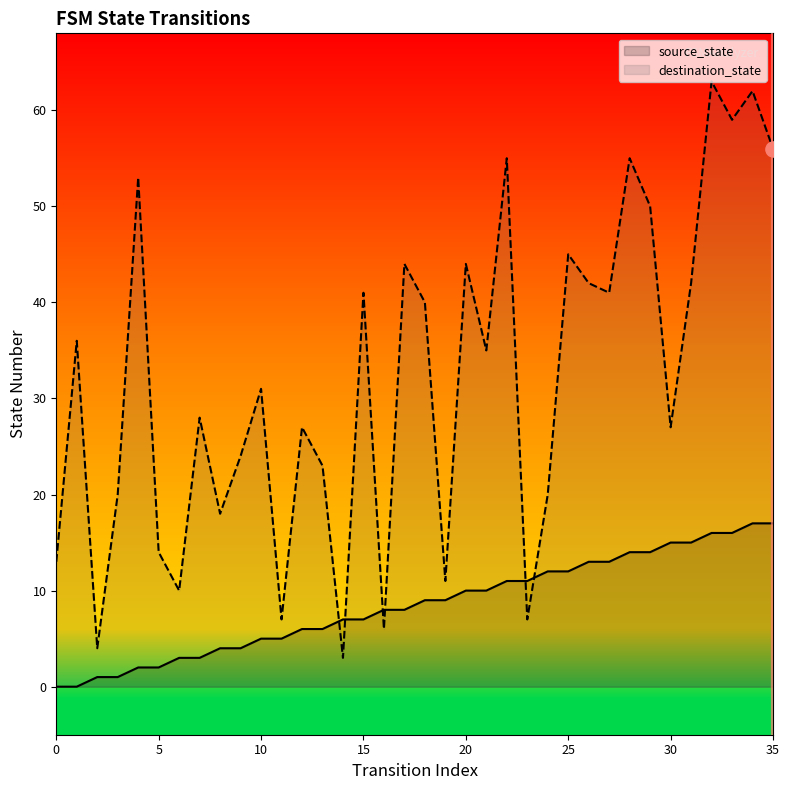

Is the value of source_state at 18 greater than the value of destination_state at 27?

No